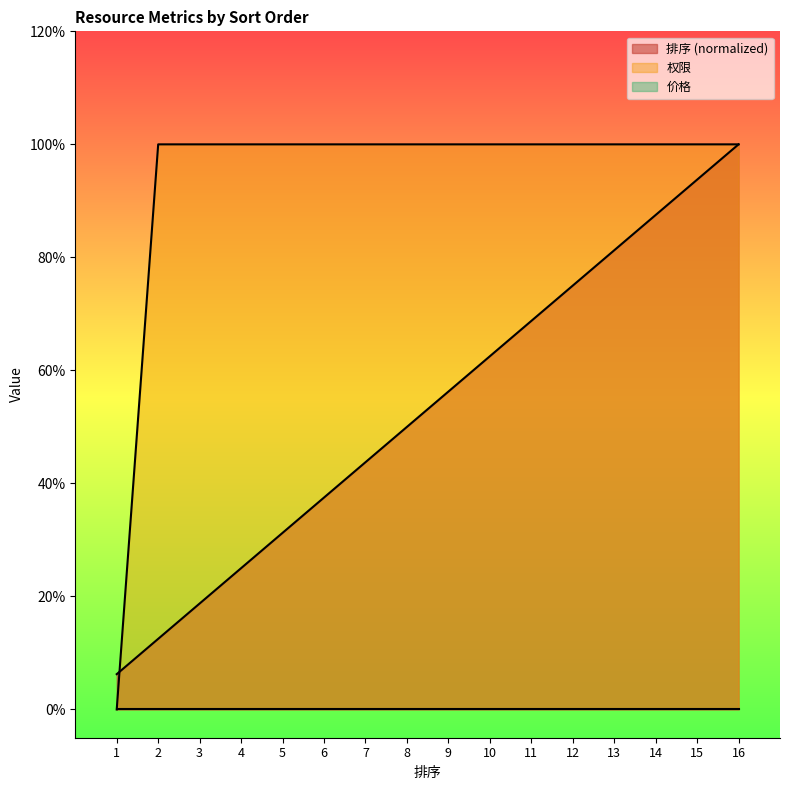

What is the maximum value for 排序?

1.0